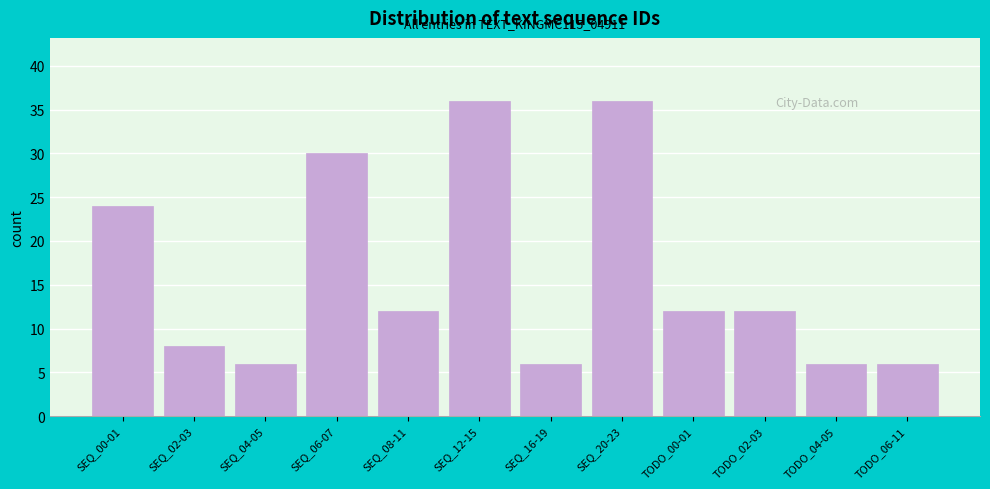

Reading right to left, list all the values displayed in this chart.

6	6	12	12	36	6	36	12	30	6	8	24